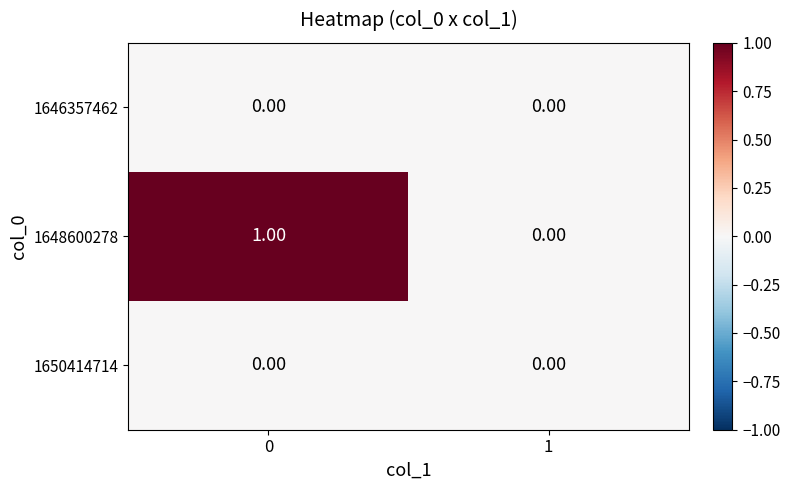

What is the maximum value shown in the chart?

1